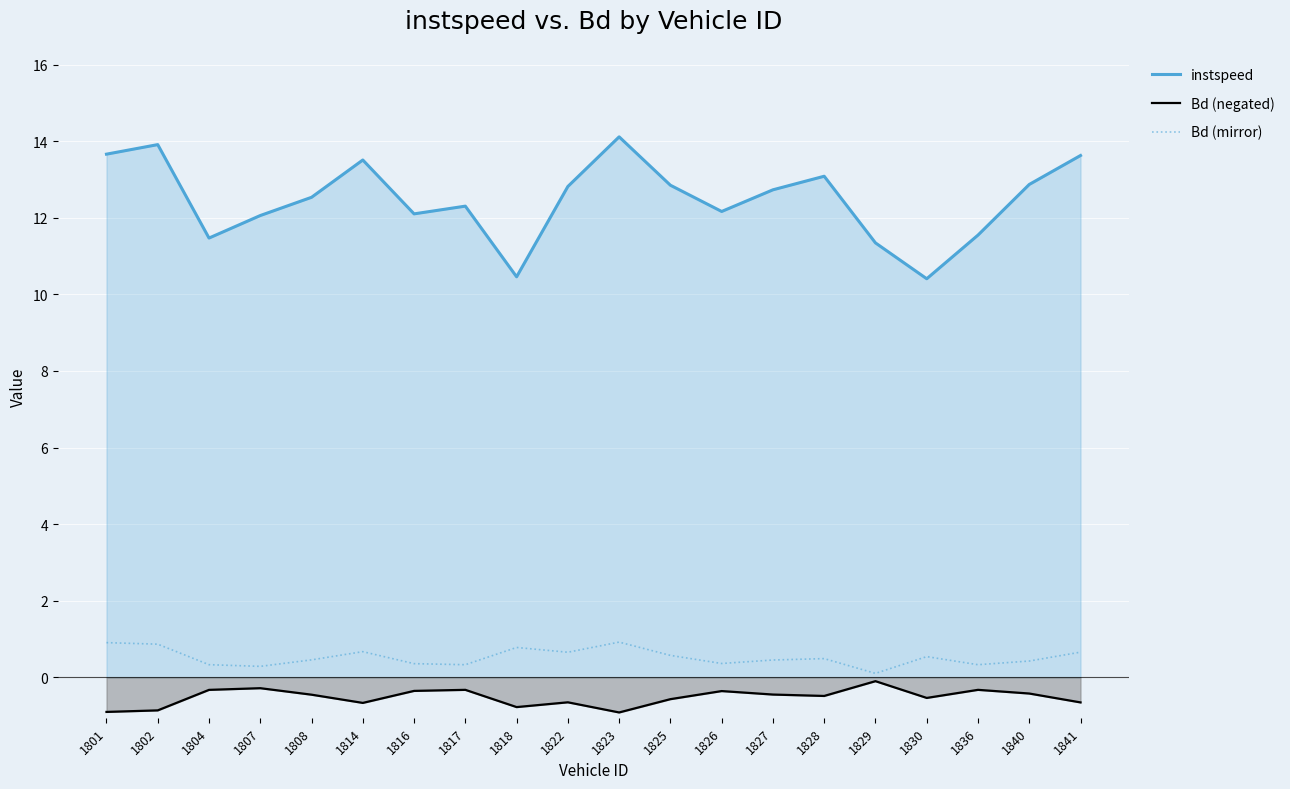

What is the difference between the instspeed values at 1816 and 1830?

1.7